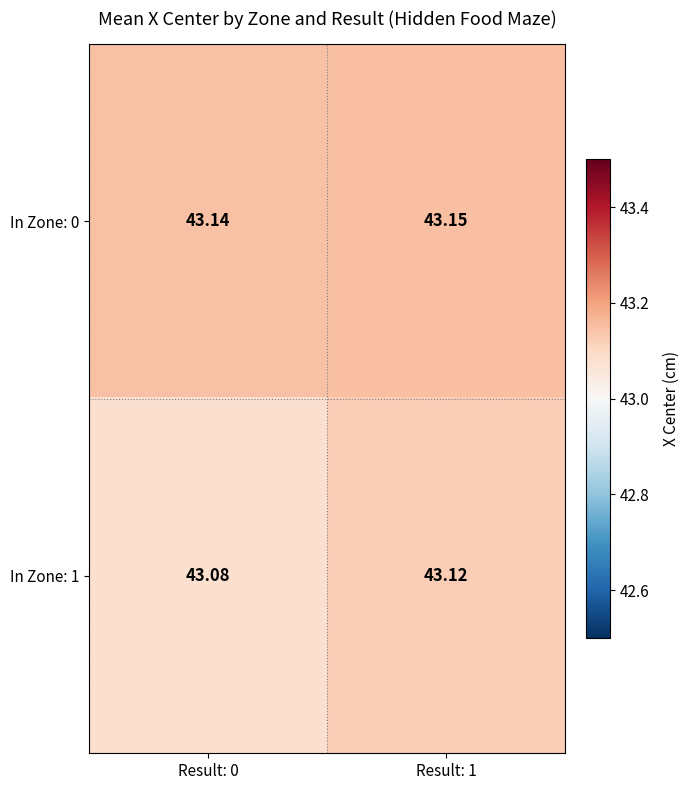

Is the value of In Zone: 1 at Result: 0 greater than the value of In Zone: 0 at Result: 0?

No